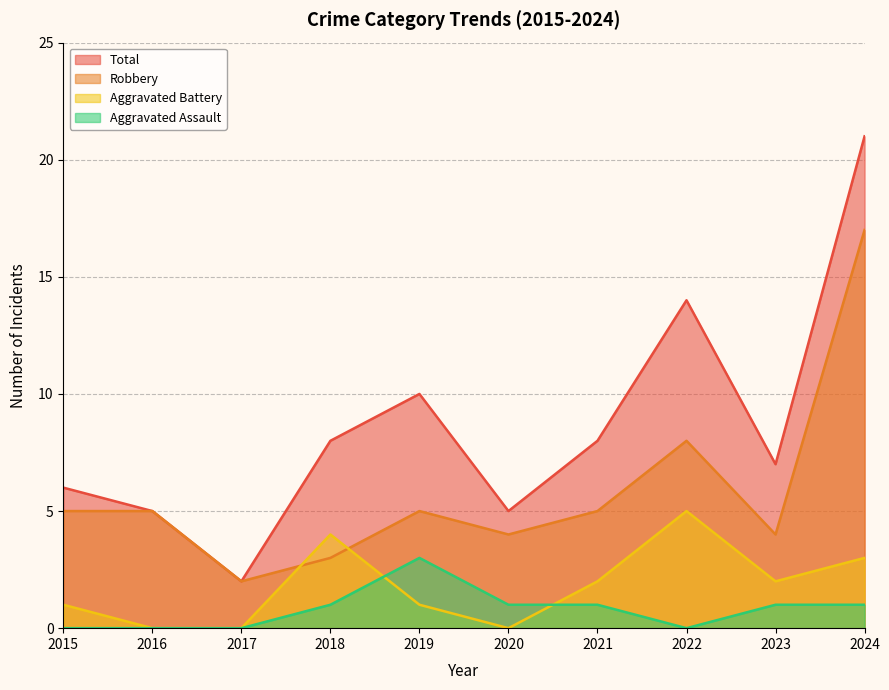

How many lines are shown in the chart?

4